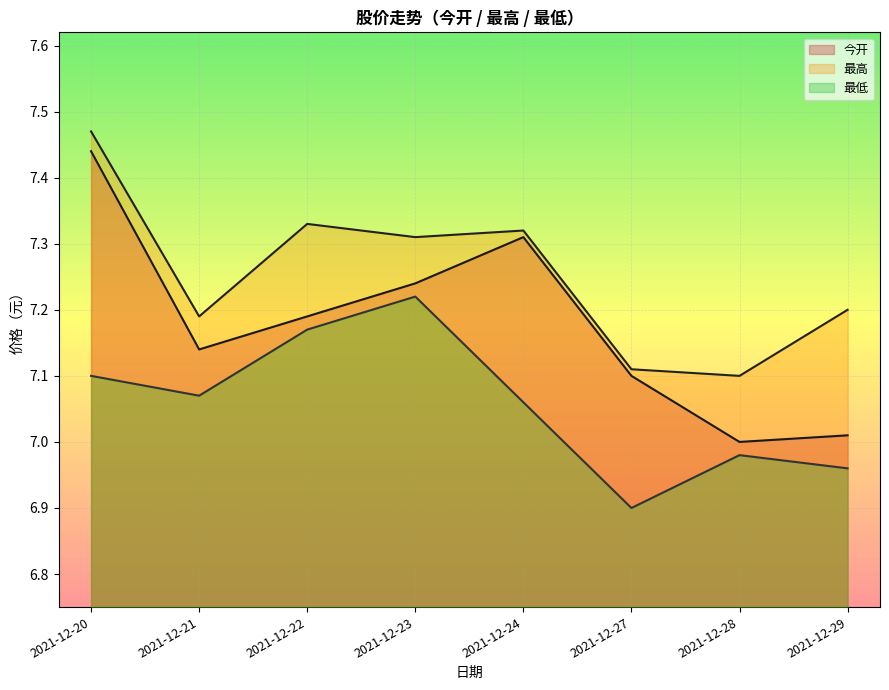

True or false: 今开 has more than 1 interior local peaks.

False